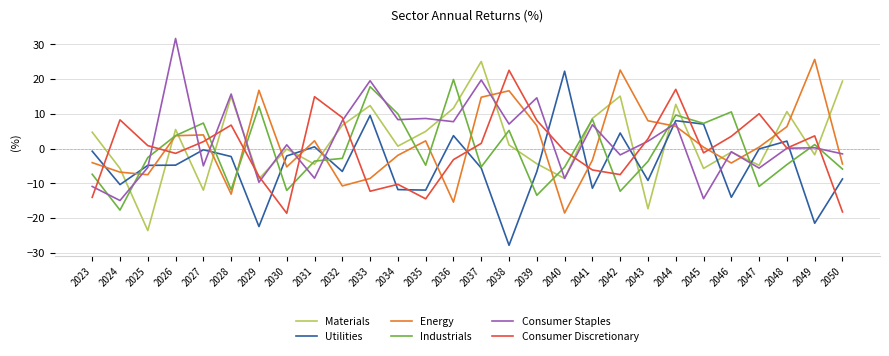

Is it true that Energy equals 2.3 at 2031?

True